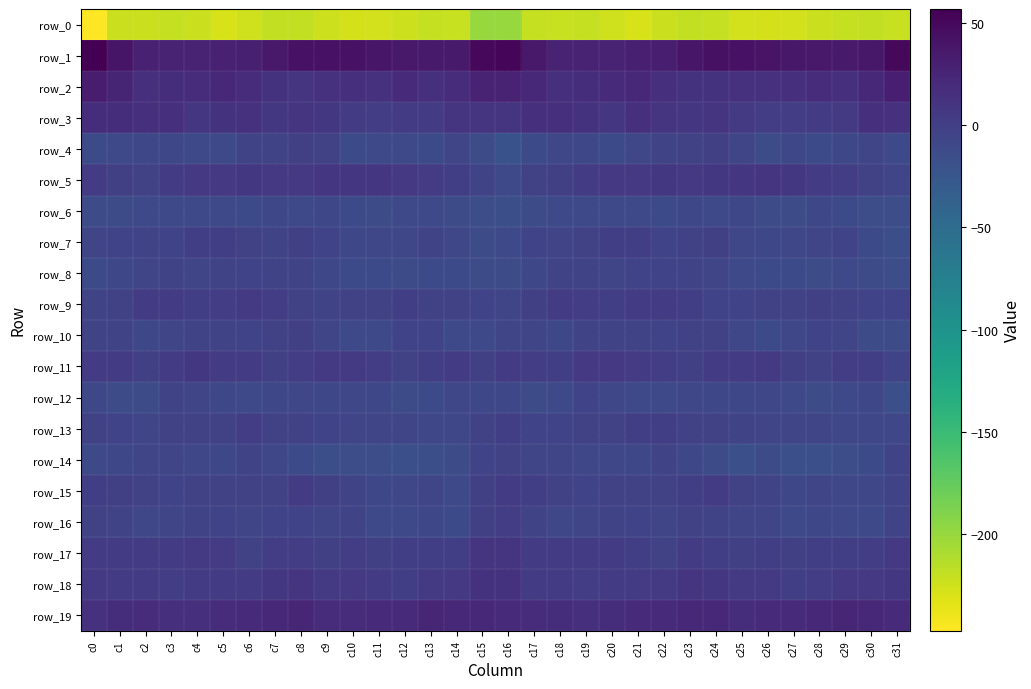

Reading left to right, what are all the values shown in this chart?

row_0: c0=-247.1	c1=-223.1	c2=-223.4	c3=-219.9	c4=-222.9	c5=-228.1	c6=-225.7	c7=-219.4	c8=-219.4	c9=-223.8	c10=-227.7	c11=-226.5	c12=-224.0	c13=-220.8	c14=-221.5	c15=-200.8	c16=-199.9	c17=-221.0	c18=-221.8	c19=-220.1	c20=-225.4	c21=-228.6	c22=-223.1	c23=-218.7	c24=-220.6	c25=-226.0	c26=-227.4	c27=-225.8	c28=-222.6	c29=-220.8	c30=-219.3	c31=-221.5
row_1: c0=56.7	c1=39.2	c2=29.3	c3=26.2	c4=27.0	c5=29.2	c6=30.3	c7=35.4	c8=42.2	c9=42.4	c10=41.7	c11=38.6	c12=36.1	c13=35.3	c14=34.6	c15=49.8	c16=53.1	c17=36.1	c18=28.1	c19=25.9	c20=27.6	c21=29.5	c22=31.3	c23=38.4	c24=43.3	c25=41.7	c26=41.3	c27=37.0	c28=35.8	c29=34.8	c30=37.1	c31=49.6
row_2: c0=32.1	c1=25.4	c2=16.2	c3=16.5	c4=18.3	c5=21.3	c6=18.4	c7=12.7	c8=11.3	c9=13.0	c10=14.5	c11=13.3	c12=19.1	c13=15.1	c14=17.8	c15=27.0	c16=27.9	c17=21.6	c18=16.1	c19=16.7	c20=19.3	c21=21.2	c22=15.7	c23=11.7	c24=11.9	c25=13.9	c26=13.6	c27=15.1	c28=18.7	c29=14.3	c30=22.0	c31=31.4
row_3: c0=17.3	c1=17.1	c2=15.3	c3=14.3	c4=8.9	c5=12.2	c6=13.1	c7=7.6	c8=11.3	c9=7.8	c10=2.6	c11=1.5	c12=4.2	c13=3.6	c14=11.5	c15=10.7	c16=9.6	c17=14.9	c18=15.9	c19=11.9	c20=8.5	c21=14.4	c22=10.0	c23=8.7	c24=11.5	c25=4.9	c26=1.8	c27=2.1	c28=4.3	c29=5.4	c30=14.1	c31=13.0
row_4: c0=-11.0	c1=-10.1	c2=-9.0	c3=-8.8	c4=-10.8	c5=-10.7	c6=-6.0	c7=-5.2	c8=-1.2	c9=-3.0	c10=-11.2	c11=-10.4	c12=-10.0	c13=-11.7	c14=-6.8	c15=-12.8	c16=-19.6	c17=-11.4	c18=-8.5	c19=-9.6	c20=-11.9	c21=-8.6	c22=-5.6	c23=-3.7	c24=-0.8	c25=-6.5	c26=-12.3	c27=-9.2	c28=-11.2	c29=-9.7	c30=-6.5	c31=-10.6
row_5: c0=4.1	c1=-0.4	c2=-2.0	c3=2.2	c4=6.2	c5=6.1	c6=7.2	c7=6.6	c8=5.7	c9=8.9	c10=9.2	c11=8.9	c12=5.9	c13=2.2	c14=0.0	c15=-6.1	c16=-10.2	c17=-3.7	c18=-0.8	c19=4.1	c20=6.1	c21=6.7	c22=7.4	c23=6.0	c24=6.9	c25=8.9	c26=9.5	c27=8.0	c28=4.4	c29=1.7	c30=-1.5	c31=-7.0
row_6: c0=-13.5	c1=-13.0	c2=-10.7	c3=-10.7	c4=-10.4	c5=-10.2	c6=-11.7	c7=-9.6	c8=-10.1	c9=-9.4	c10=-11.0	c11=-14.5	c12=-10.6	c13=-10.3	c14=-13.5	c15=-15.6	c16=-16.3	c17=-13.4	c18=-10.7	c19=-10.5	c20=-10.4	c21=-10.7	c22=-11.2	c23=-9.2	c24=-10.3	c25=-9.1	c26=-13.3	c27=-13.5	c28=-9.2	c29=-11.4	c30=-15.2	c31=-15.1
row_7: c0=-7.3	c1=-3.8	c2=-5.7	c3=-4.2	c4=0.3	c5=0.3	c6=-2.3	c7=-5.0	c8=-0.9	c9=-4.9	c10=-9.7	c11=-7.6	c12=-8.4	c13=-5.4	c14=-8.1	c15=-14.1	c16=-10.0	c17=-4.9	c18=-6.3	c19=-1.9	c20=0.5	c21=0.1	c22=-4.0	c23=-3.5	c24=-1.2	c25=-7.8	c26=-9.2	c27=-7.7	c28=-7.3	c29=-4.9	c30=-11.8	c31=-16.4
row_8: c0=-11.3	c1=-9.7	c2=-6.5	c3=-5.5	c4=-6.9	c5=-5.5	c6=-3.9	c7=-5.8	c8=-5.9	c9=-8.8	c10=-11.1	c11=-11.0	c12=-12.3	c13=-11.3	c14=-11.2	c15=-12.3	c16=-13.1	c17=-9.5	c18=-5.4	c19=-6.1	c20=-6.7	c21=-4.5	c22=-4.6	c23=-5.7	c24=-6.8	c25=-10.2	c26=-11.2	c27=-11.4	c28=-12.2	c29=-10.4	c30=-12.6	c31=-15.3
row_9: c0=-5.7	c1=-1.5	c2=3.3	c3=3.5	c4=0.6	c5=1.8	c6=4.6	c7=2.0	c8=-2.6	c9=-5.2	c10=-3.2	c11=-2.5	c12=-0.2	c13=-1.5	c14=-3.3	c15=-4.3	c16=-6.7	c17=-0.4	c18=4.4	c19=1.9	c20=0.8	c21=3.0	c22=3.7	c23=0.7	c24=-4.3	c25=-4.5	c26=-3.3	c27=-1.7	c28=-0.5	c29=-1.8	c30=-4.1	c31=-4.9
row_10: c0=-5.8	c1=-6.0	c2=-8.9	c3=-6.7	c4=-5.8	c5=-5.4	c6=-4.7	c7=-3.0	c8=-1.2	c9=-6.3	c10=-10.8	c11=-9.9	c12=-4.8	c13=-4.9	c14=-10.6	c15=-10.9	c16=-7.0	c17=-7.2	c18=-8.6	c19=-6.0	c20=-5.9	c21=-5.1	c22=-4.5	c23=-1.6	c24=-2.8	c25=-8.4	c26=-11.3	c27=-8.3	c28=-4.0	c29=-6.5	c30=-12.5	c31=-12.9
row_11: c0=2.3	c1=3.4	c2=-0.4	c3=4.1	c4=7.0	c5=3.7	c6=3.0	c7=-0.9	c8=1.8	c9=4.6	c10=4.7	c11=1.6	c12=-2.8	c13=0.2	c14=2.2	c15=-0.6	c16=2.4	c17=2.0	c18=0.2	c19=6.2	c20=6.0	c21=3.0	c22=1.9	c23=-0.8	c24=3.4	c25=4.3	c26=4.6	c27=-0.9	c28=-1.9	c29=1.3	c30=0.9	c31=-6.2
row_12: c0=-8.7	c1=-13.7	c2=-13.9	c3=-5.6	c4=-6.8	c5=-8.6	c6=-10.8	c7=-9.0	c8=-8.3	c9=-8.8	c10=-8.0	c11=-9.0	c12=-12.7	c13=-11.6	c14=-8.3	c15=-9.5	c16=-9.1	c17=-14.1	c18=-10.8	c19=-4.9	c20=-7.6	c21=-9.9	c22=-10.7	c23=-8.0	c24=-8.7	c25=-8.8	c26=-7.9	c27=-10.2	c28=-13.2	c29=-10.4	c30=-9.0	c31=-17.9
row_13: c0=-2.2	c1=-4.8	c2=-6.3	c3=-2.0	c4=-2.8	c5=-1.8	c6=1.2	c7=-1.9	c8=-2.6	c9=-3.9	c10=-7.1	c11=-6.6	c12=-6.3	c13=-7.8	c14=-7.7	c15=-3.7	c16=0.5	c17=-4.6	c18=-4.5	c19=-1.8	c20=-3.0	c21=-0.2	c22=0.2	c23=-2.5	c24=-2.8	c25=-5.5	c26=-7.0	c27=-6.4	c28=-6.9	c29=-8.1	c30=-7.8	c31=-7.5
row_14: c0=-10.8	c1=-8.7	c2=-7.2	c3=-7.4	c4=-7.9	c5=-9.4	c6=-5.9	c7=-7.9	c8=-11.5	c9=-16.2	c10=-15.5	c11=-15.4	c12=-17.7	c13=-16.2	c14=-13.3	c15=-4.2	c16=-3.2	c17=-6.3	c18=-6.9	c19=-7.9	c20=-8.2	c21=-8.7	c22=-5.8	c23=-9.0	c24=-13.5	c25=-17.0	c26=-14.1	c27=-17.0	c28=-17.3	c29=-15.6	c30=-11.0	c31=-5.5
row_15: c0=-0.1	c1=-0.3	c2=-2.0	c3=-3.9	c4=-3.2	c5=-3.7	c6=-2.1	c7=-1.7	c8=3.1	c9=-0.9	c10=-5.0	c11=-9.0	c12=-8.0	c13=-6.6	c14=-10.1	c15=-0.5	c16=2.9	c17=0.3	c18=-2.6	c19=-4.0	c20=-3.2	c21=-3.1	c22=-2.1	c23=0.1	c24=2.8	c25=-3.3	c26=-5.9	c27=-9.6	c28=-6.7	c29=-8.5	c30=-8.0	c31=-5.1
row_16: c0=-3.3	c1=-6.0	c2=-7.5	c3=-6.9	c4=-5.7	c5=-4.7	c6=-6.9	c7=-4.0	c8=-4.2	c9=-6.9	c10=-5.9	c11=-10.3	c12=-10.0	c13=-8.9	c14=-11.9	c15=-1.1	c16=1.6	c17=-5.7	c18=-7.5	c19=-6.2	c20=-5.5	c21=-4.8	c22=-6.5	c23=-3.0	c24=-5.8	c25=-6.3	c26=-7.2	c27=-10.9	c28=-9.5	c29=-10.1	c30=-10.2	c31=-5.4
row_17: c0=4.3	c1=3.7	c2=2.8	c3=3.5	c4=4.6	c5=2.4	c6=-2.6	c7=1.4	c8=1.9	c9=-1.4	c10=1.0	c11=-0.8	c12=0.6	c13=0.6	c14=0.1	c15=9.5	c16=10.8	c17=4.1	c18=2.8	c19=4.2	c20=4.4	c21=0.5	c22=-1.6	c23=2.4	c24=0.4	c25=-0.9	c26=0.9	c27=-0.9	c28=0.7	c29=0.2	c30=1.6	c31=6.4
row_18: c0=4.6	c1=3.2	c2=2.7	c3=1.6	c4=2.5	c5=3.4	c6=3.7	c7=7.3	c8=9.2	c9=5.3	c10=6.0	c11=2.2	c12=0.4	c13=4.7	c14=6.0	c15=11.6	c16=12.2	c17=3.7	c18=2.6	c19=1.6	c20=3.5	c21=3.7	c22=4.7	c23=9.3	c24=7.6	c25=5.3	c26=5.2	c27=0.6	c28=1.7	c29=5.7	c30=6.3	c31=7.2
row_19: c0=13.8	c1=16.6	c2=18.6	c3=15.2	c4=16.1	c5=18.4	c6=19.5	c7=21.6	c8=24.2	c9=17.8	c10=18.4	c11=20.2	c12=19.5	c13=24.5	c14=23.5	c15=22.3	c16=20.5	c17=18.2	c18=17.3	c19=15.1	c20=17.2	c21=19.3	c22=19.7	c23=23.3	c24=22.5	c25=16.5	c26=20.2	c27=18.9	c28=21.8	c29=24.3	c30=23.2	c31=19.6